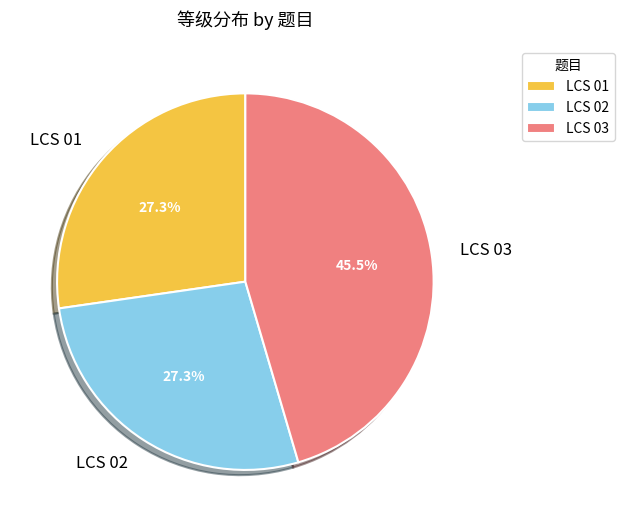

To the nearest percent, what is the difference between the largest and smallest slice percentages?

18%